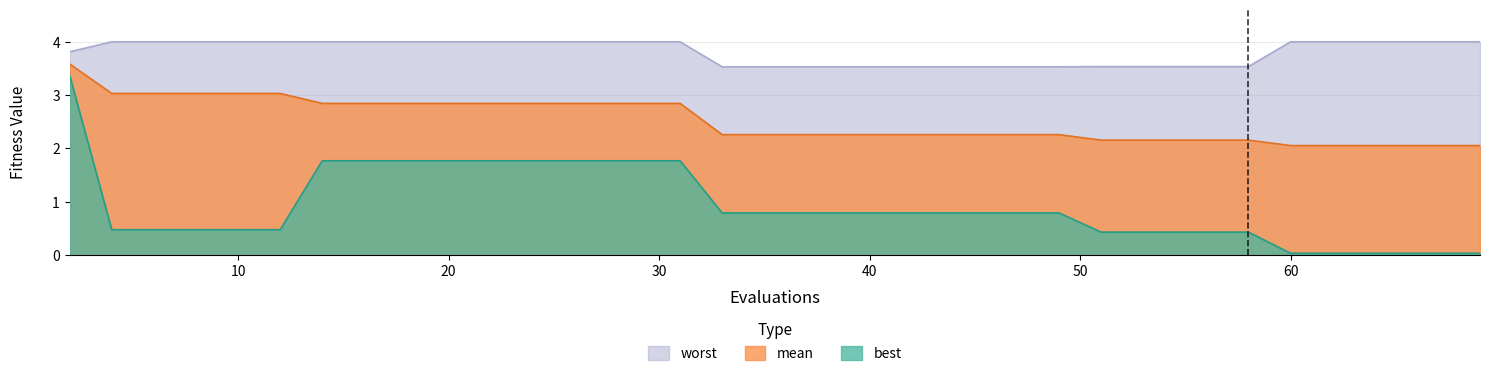

At how many categories does at least one series exceed 0?

40